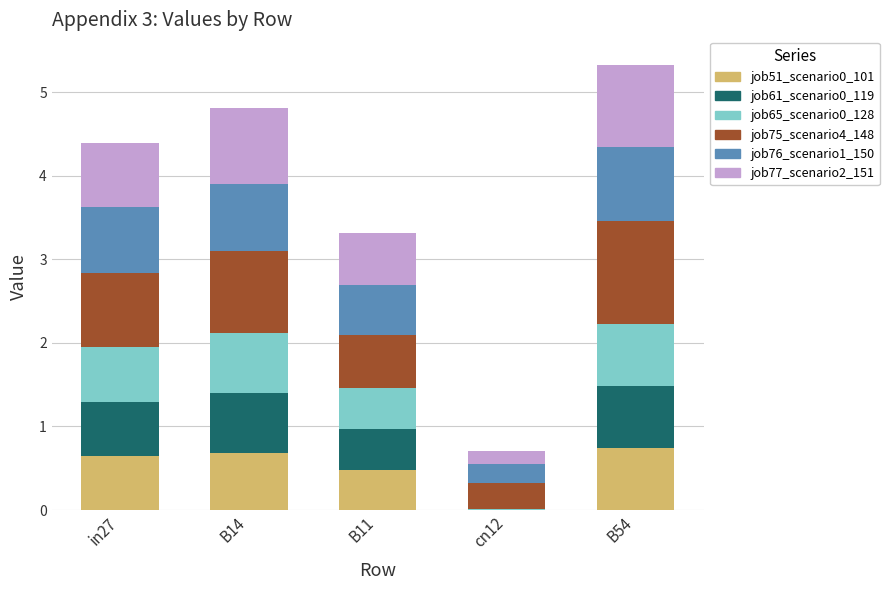

What is the total value across all series at in27?

4.4